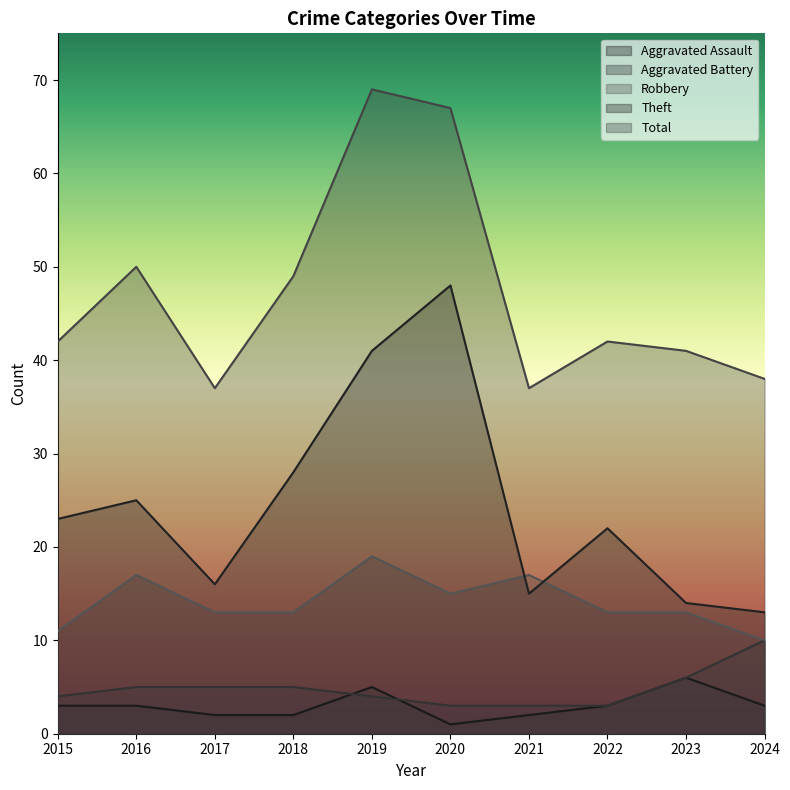

Rank the series at 2015 from lowest to highest value.

Aggravated Assault, Aggravated Battery, Robbery, Theft, Total